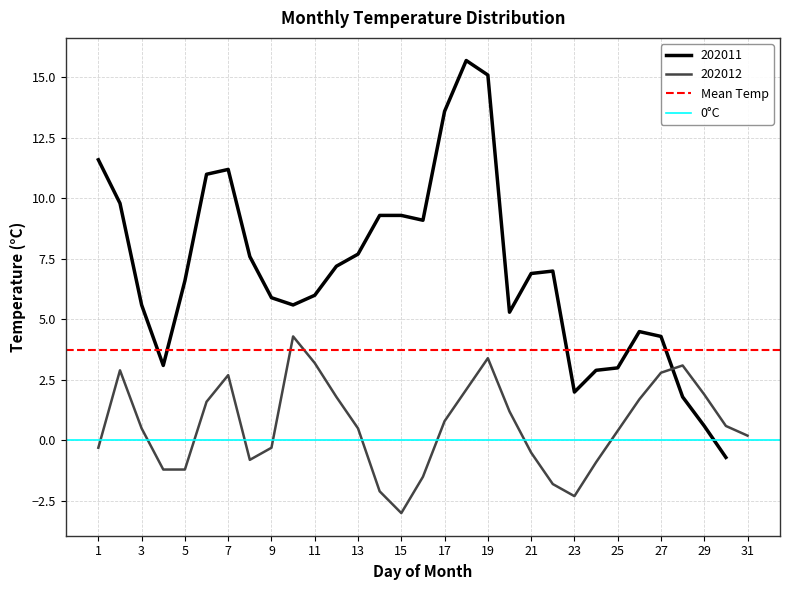

How many lines are shown in the chart?

2